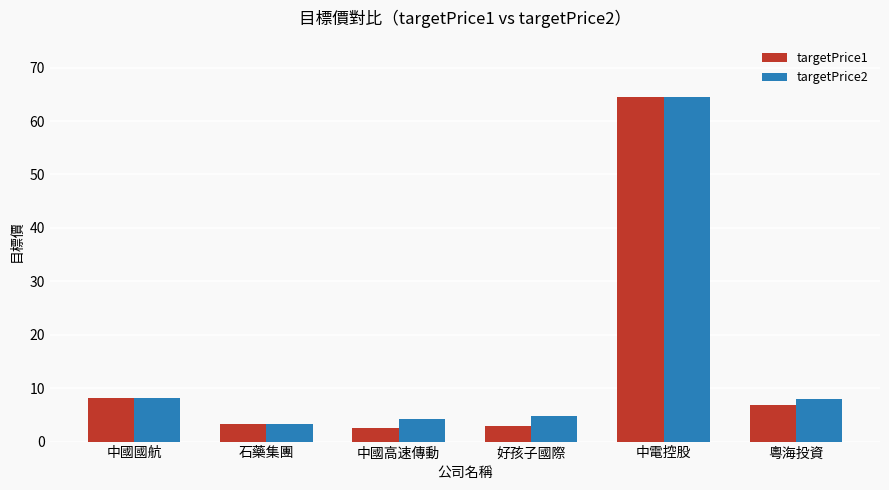

What are all the series names shown in the legend?

targetPrice1, targetPrice2